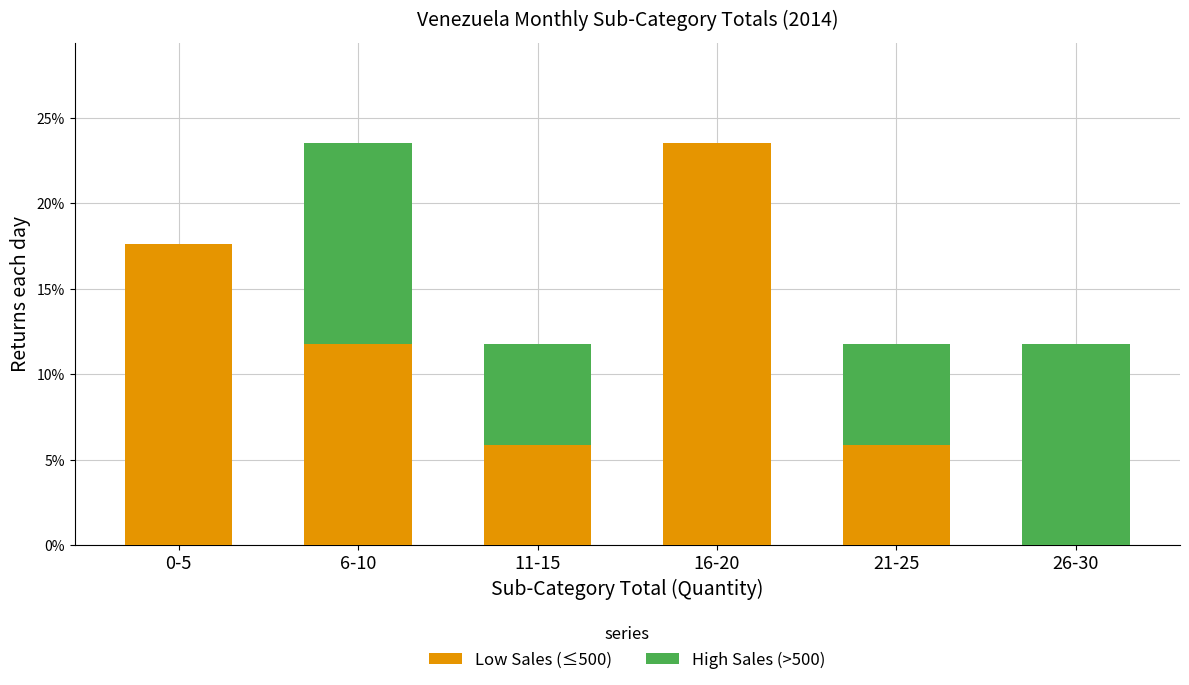

Reading right to left, transcribe the values for Low Sales (≤500).

26-30=0.0	21-25=5.9	16-20=23.5	11-15=5.9	6-10=11.8	0-5=17.6